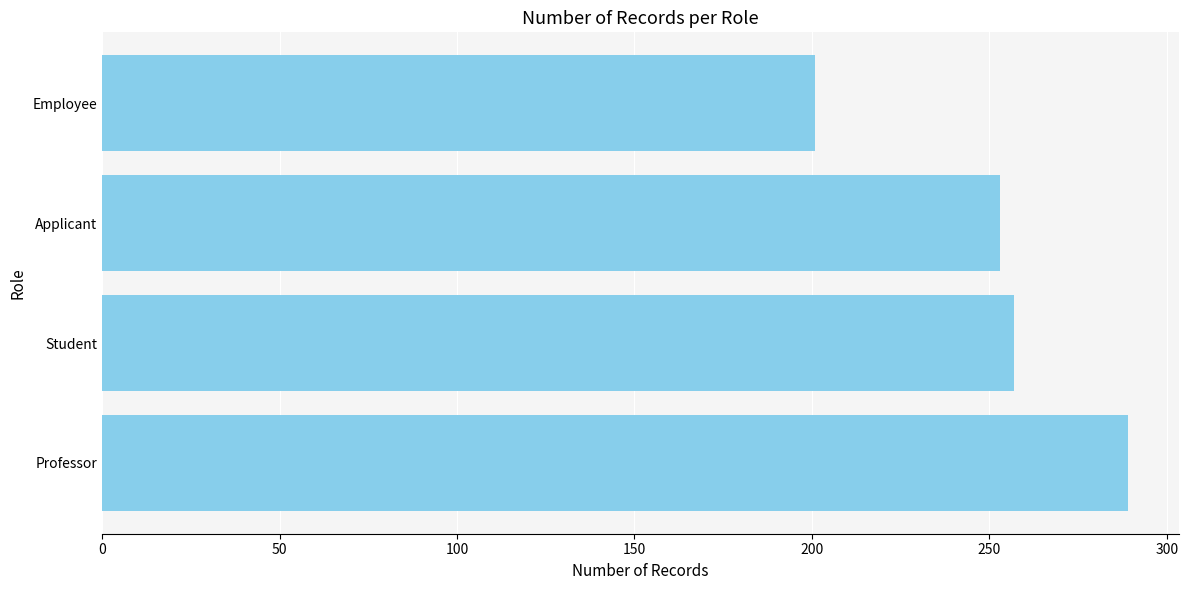

Between Student and Employee, which is larger?

Student